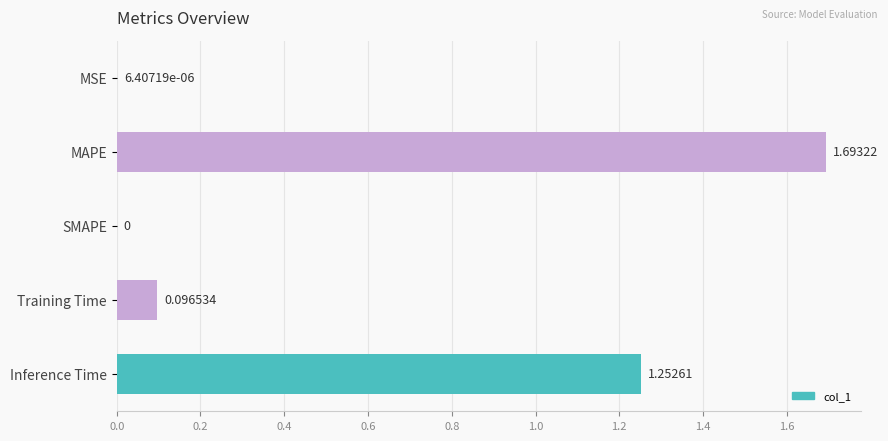

Which category has the highest value across all series?

MAPE